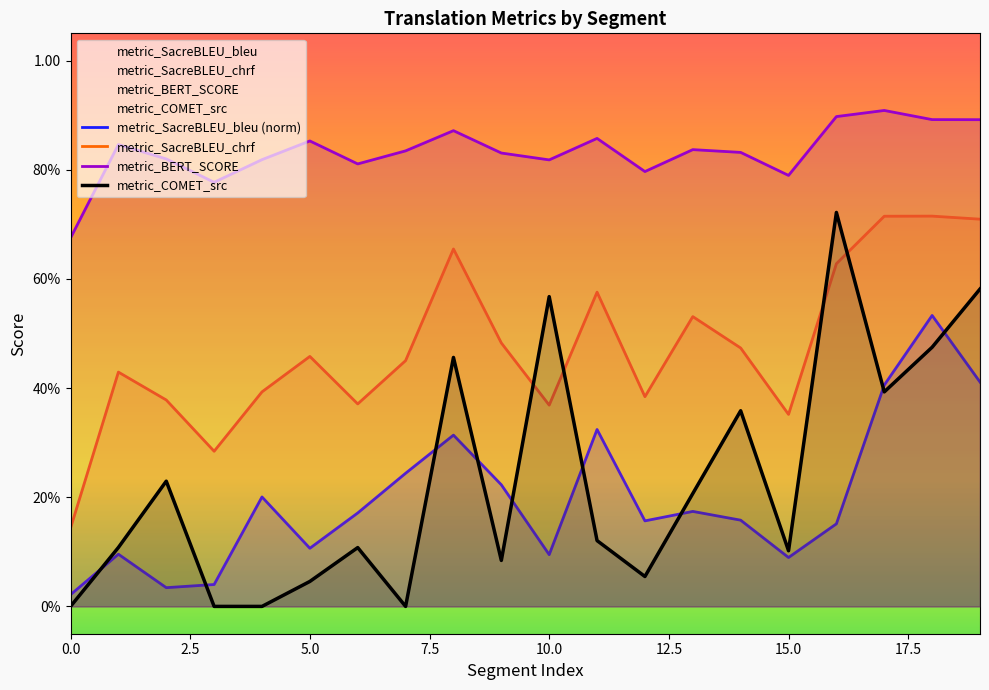

The metric_BERT_SCORE series shows 0.8 at 10.0. True or false?

True